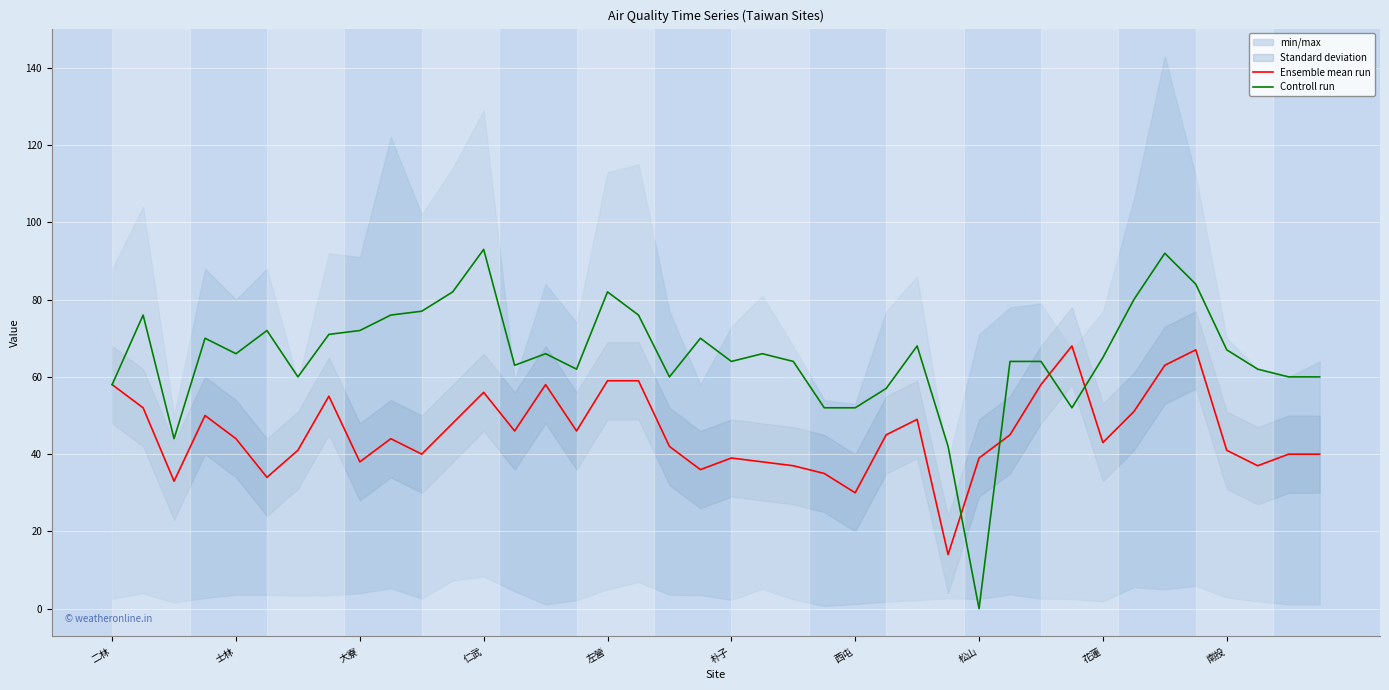

What is the maximum value for Ensemble mean run?

68